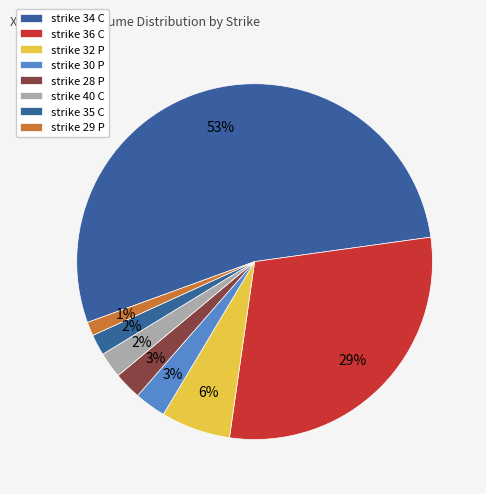

Rank the categories by value from lowest to highest.

strike 29 P (25), strike 35 C (38), strike 40 C (47), strike 28 P (50), strike 30 P (57), strike 32 P (126), strike 36 C (588), strike 34 C (1065)